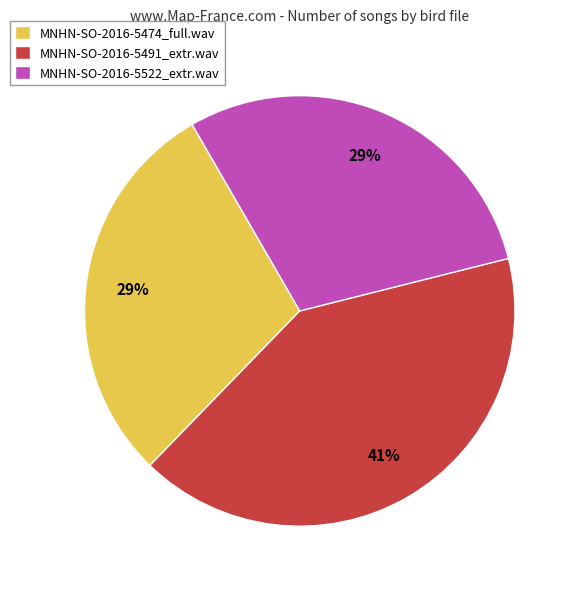

The MNHN-SO-2016-5522_extr.wav slice represents 43% of the pie. True or false?

False